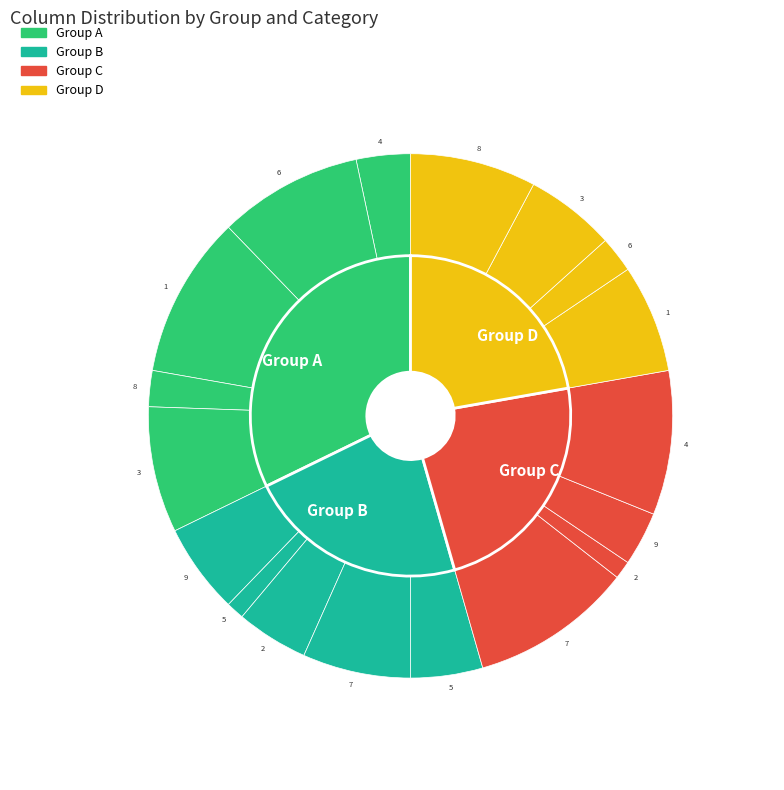

Between 3 and 9, which is larger?

3